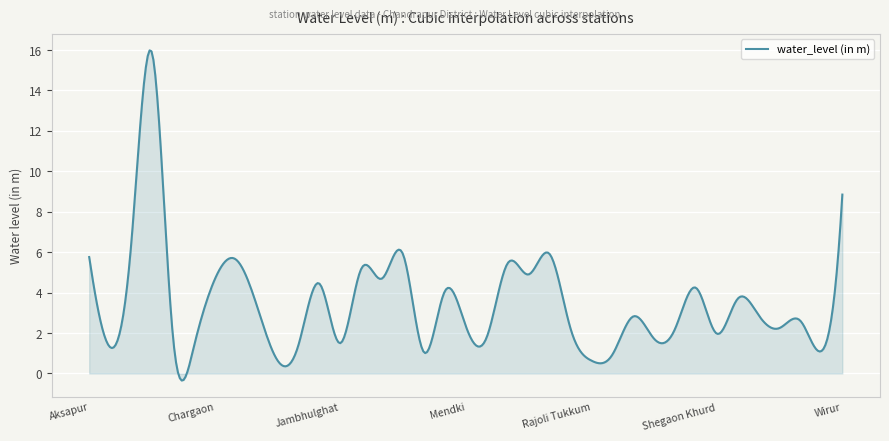

What is the difference between the maximum and minimum values?

16.3